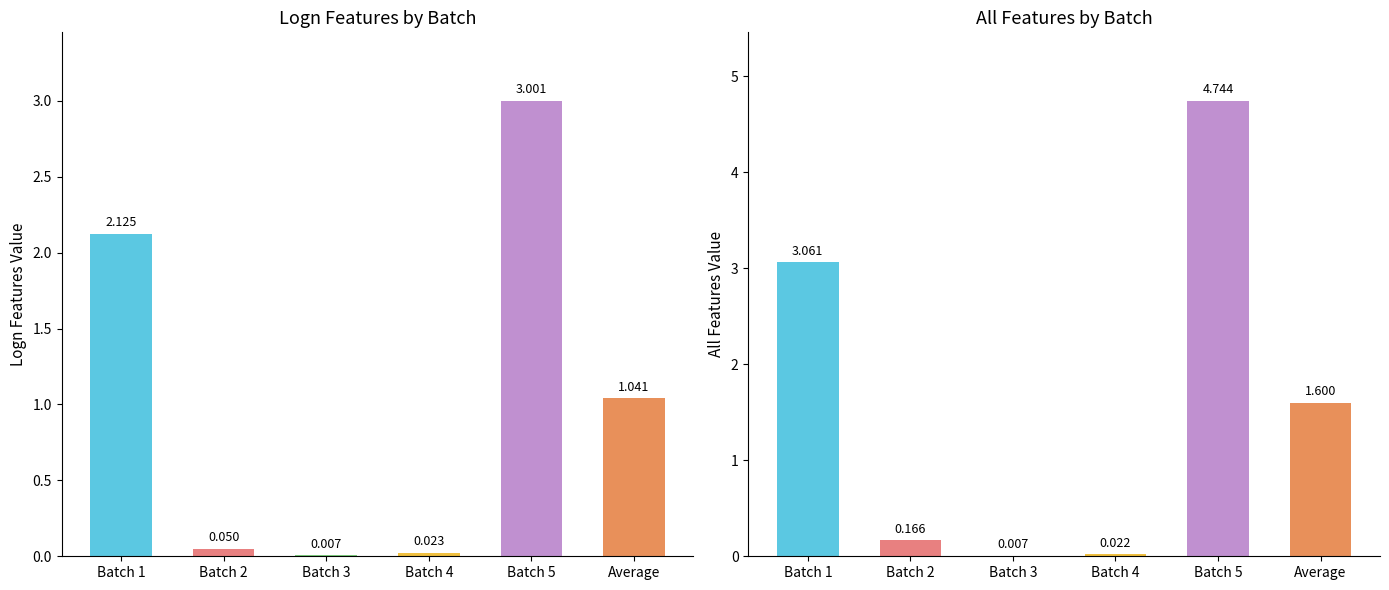

How many data points in All features are less than 1?

3